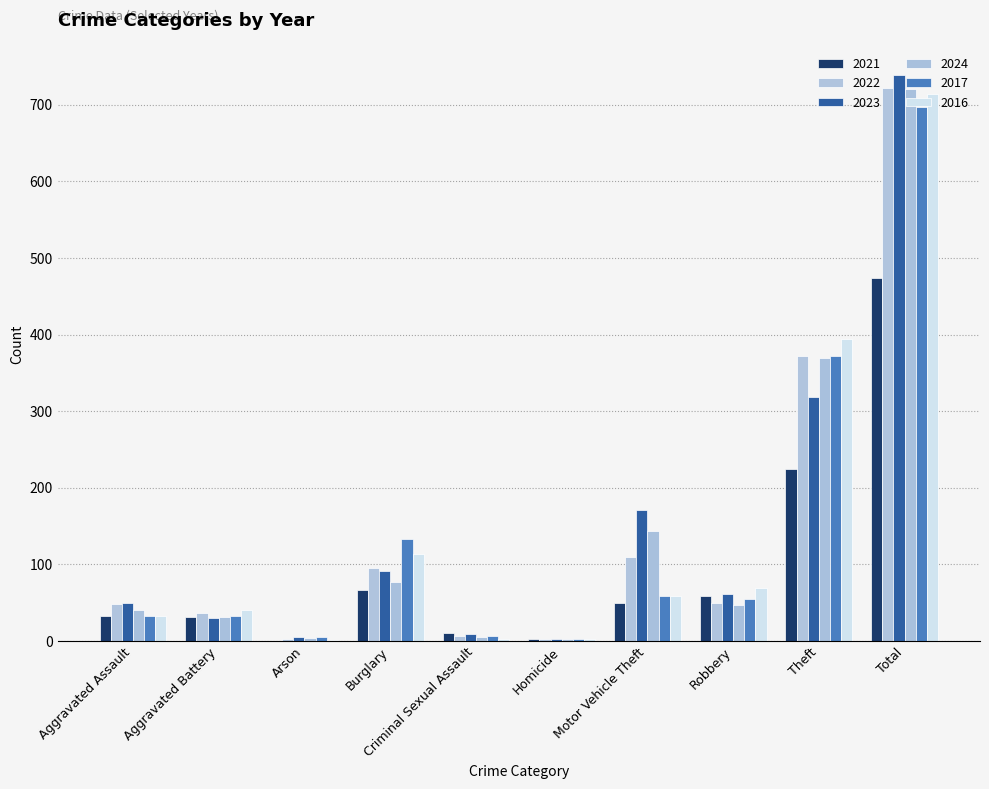

Reading left to right, what are all the values shown in this chart?

2021: Aggravated Assault=32	Aggravated Battery=31	Arson=0	Burglary=67	Criminal Sexual Assault=10	Homicide=2	Motor Vehicle Theft=49	Robbery=59	Theft=224	Total=474
2022: Aggravated Assault=48	Aggravated Battery=36	Arson=2	Burglary=95	Criminal Sexual Assault=7	Homicide=2	Motor Vehicle Theft=110	Robbery=50	Theft=372	Total=722
2023: Aggravated Assault=50	Aggravated Battery=30	Arson=5	Burglary=91	Criminal Sexual Assault=9	Homicide=3	Motor Vehicle Theft=171	Robbery=61	Theft=319	Total=739
2024: Aggravated Assault=41	Aggravated Battery=31	Arson=4	Burglary=77	Criminal Sexual Assault=5	Homicide=3	Motor Vehicle Theft=143	Robbery=47	Theft=369	Total=720
2017: Aggravated Assault=32	Aggravated Battery=32	Arson=5	Burglary=133	Criminal Sexual Assault=7	Homicide=2	Motor Vehicle Theft=59	Robbery=55	Theft=372	Total=697
2016: Aggravated Assault=32	Aggravated Battery=41	Arson=1	Burglary=113	Criminal Sexual Assault=3	Homicide=2	Motor Vehicle Theft=59	Robbery=69	Theft=394	Total=714